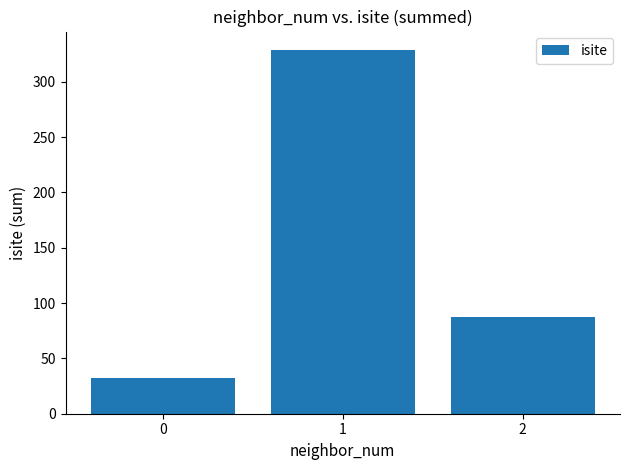

Read the value at 2, to the nearest 50.

100